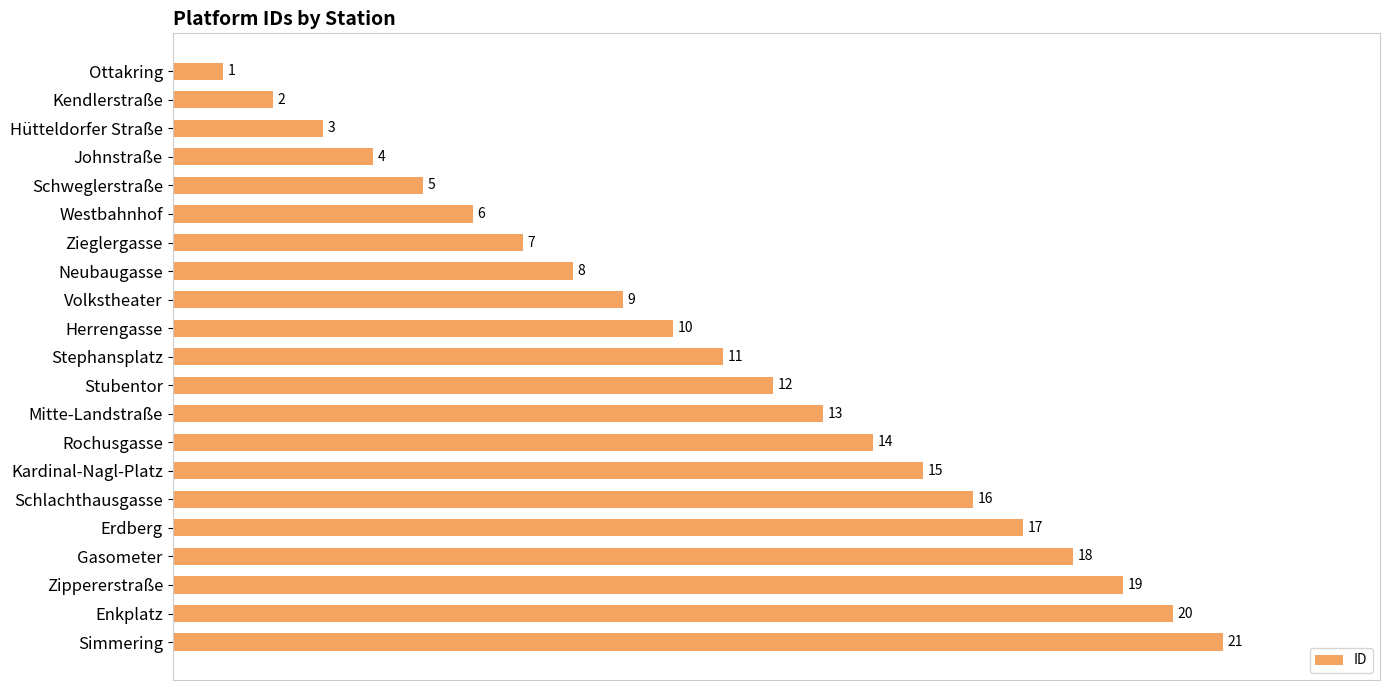

List the labels in order of value, largest first.

Simmering, Enkplatz, Zippererstraße, Gasometer, Erdberg, Schlachthausgasse, Kardinal-Nagl-Platz, Rochusgasse, Mitte-Landstraße, Stubentor, Stephansplatz, Herrengasse, Volkstheater, Neubaugasse, Zieglergasse, Westbahnhof, Schweglerstraße, Johnstraße, Hütteldorfer Straße, Kendlerstraße, Ottakring